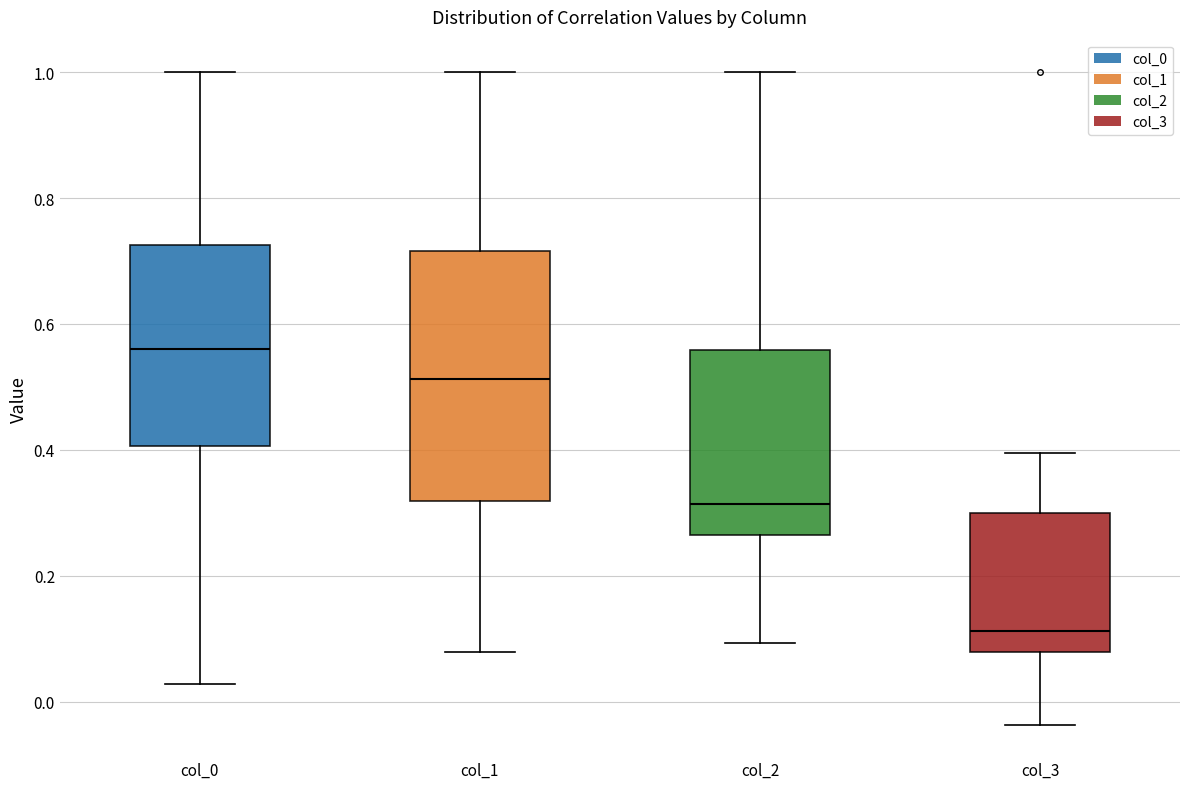

Comparing the boxes themselves (not the whiskers), which one is the tallest?

col_1